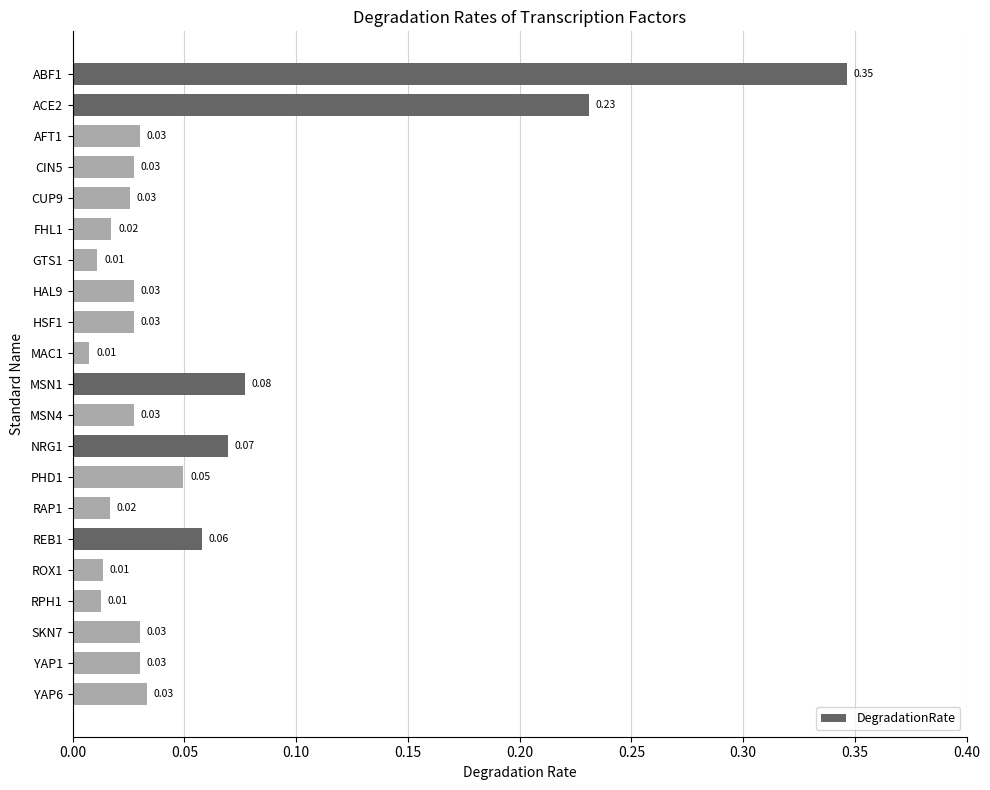

What is the change in value from FHL1 to NRG1?

+0.1